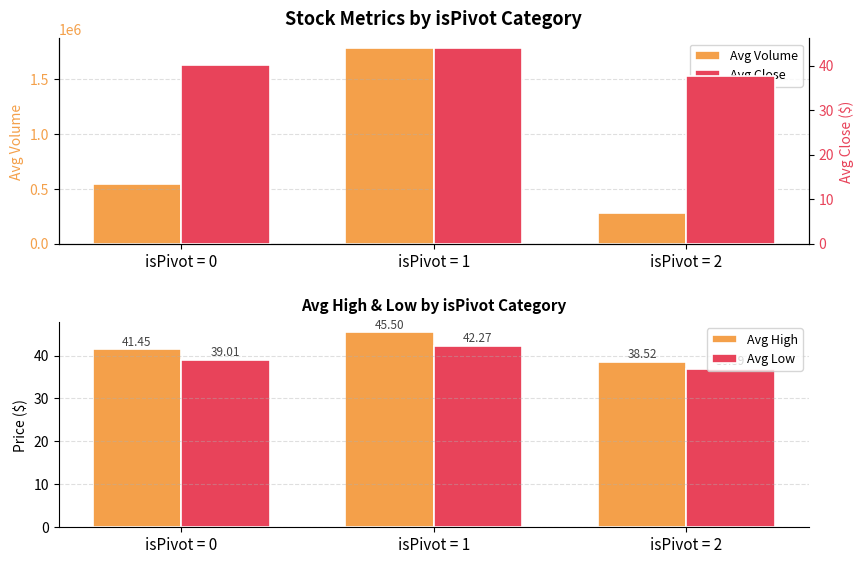

How many data points in Avg Volume are less than 541389?

1